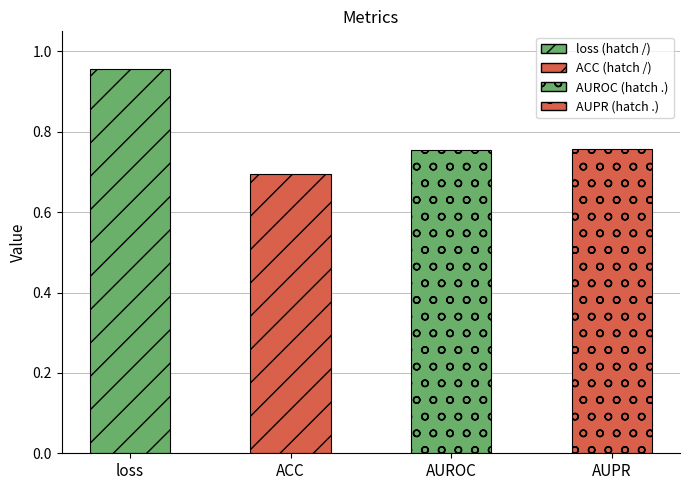

What is the greatest value displayed?

1.0